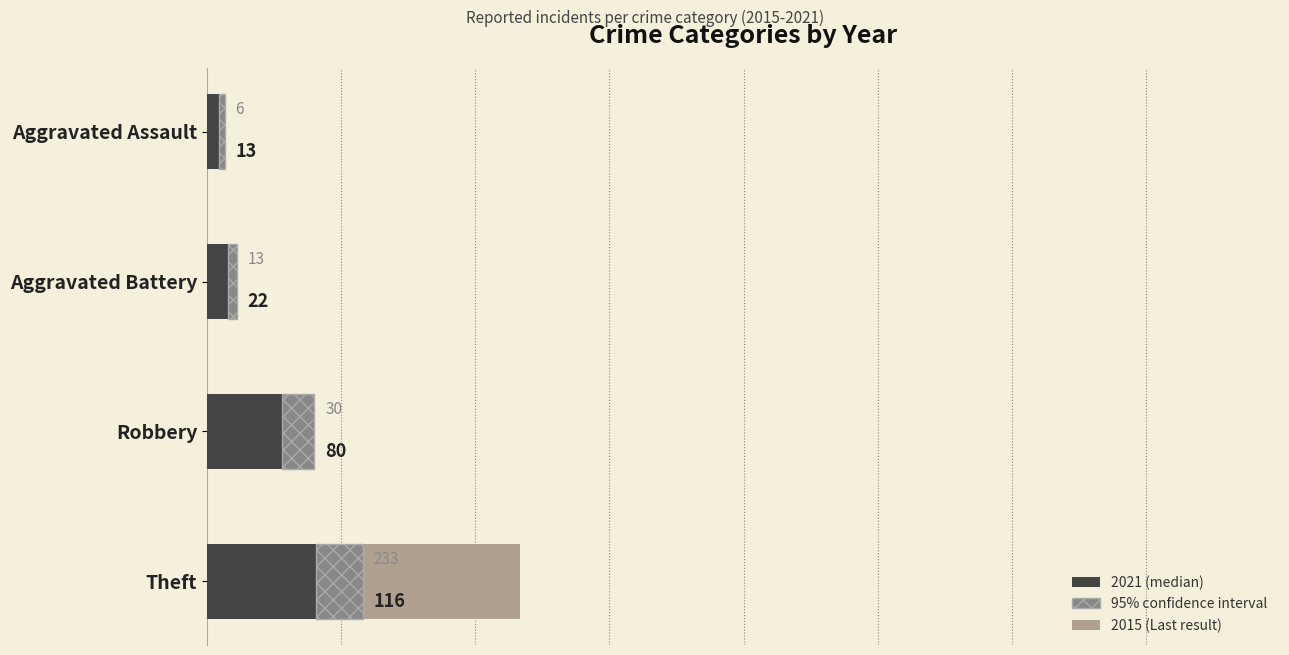

What is the difference between the second highest and second lowest values in the 2021 (confidence interval) series?

17.4